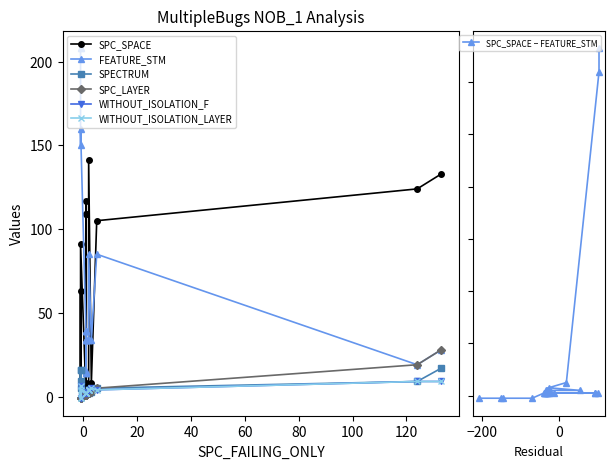

Reading left to right, transcribe all the data shown in this chart.

SPC_SPACE: 0	1	2	4	4	4	4	7	8	8	109	109	117	124	133	141	1	2	4	8	105	124	133
FEATURE_STM: 85	14	14	15	34	34	34	34	34	39	39	39	39	111	126	208	34	34	85	34	85	19	28
SPECTRUM: 9	2	2	2	2	2	2	2	2	2	2	2	2	13	17	9	2	4	4	3	5	9	28
SPC_LAYER: -1	1	1	1	1	1	1	1	1	1	1	1	1	19	28	-1	2	2	2	3	5	19	28
WITHOUT_ISOLATION_F: -1	2	2	2	2	2	2	2	2	2	2	2	2	9	9	6	4	4	4	5	4	9	9
WITHOUT_ISOLATION_LAYER: -1	2	2	2	2	2	2	2	2	2	2	2	2	9	9	6	4	4	4	5	4	9	9